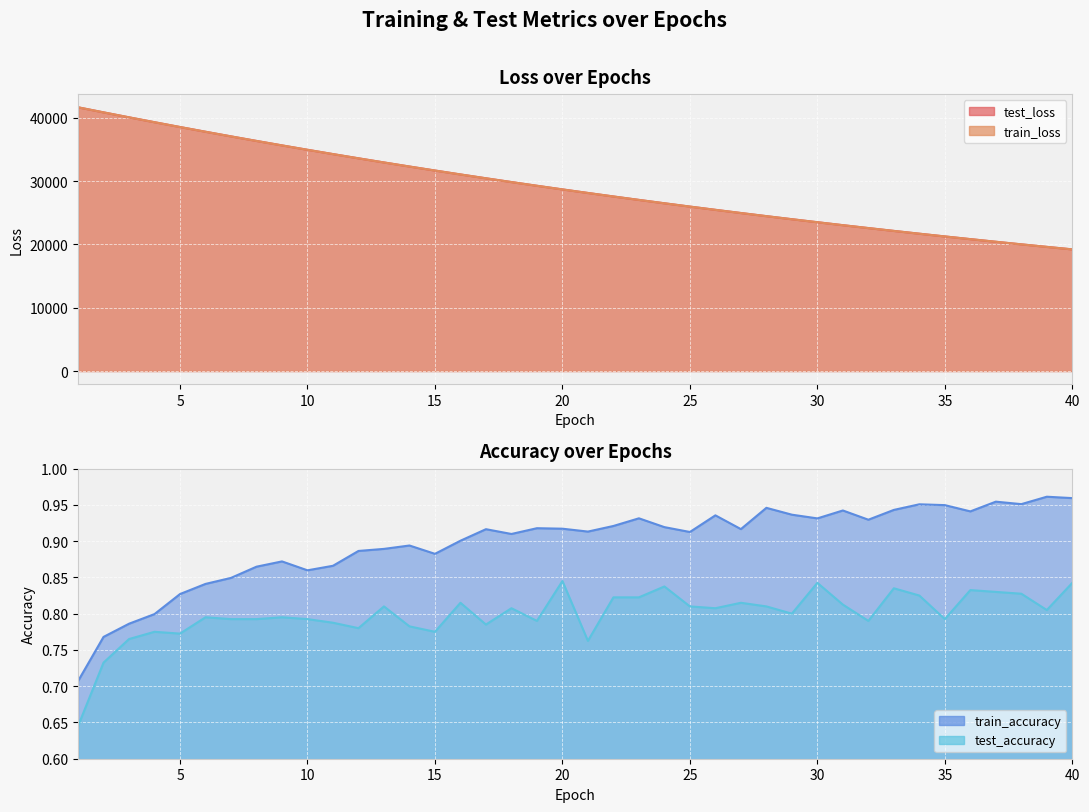

What are all the series names shown in the legend?

test_loss, train_loss, train_accuracy, test_accuracy